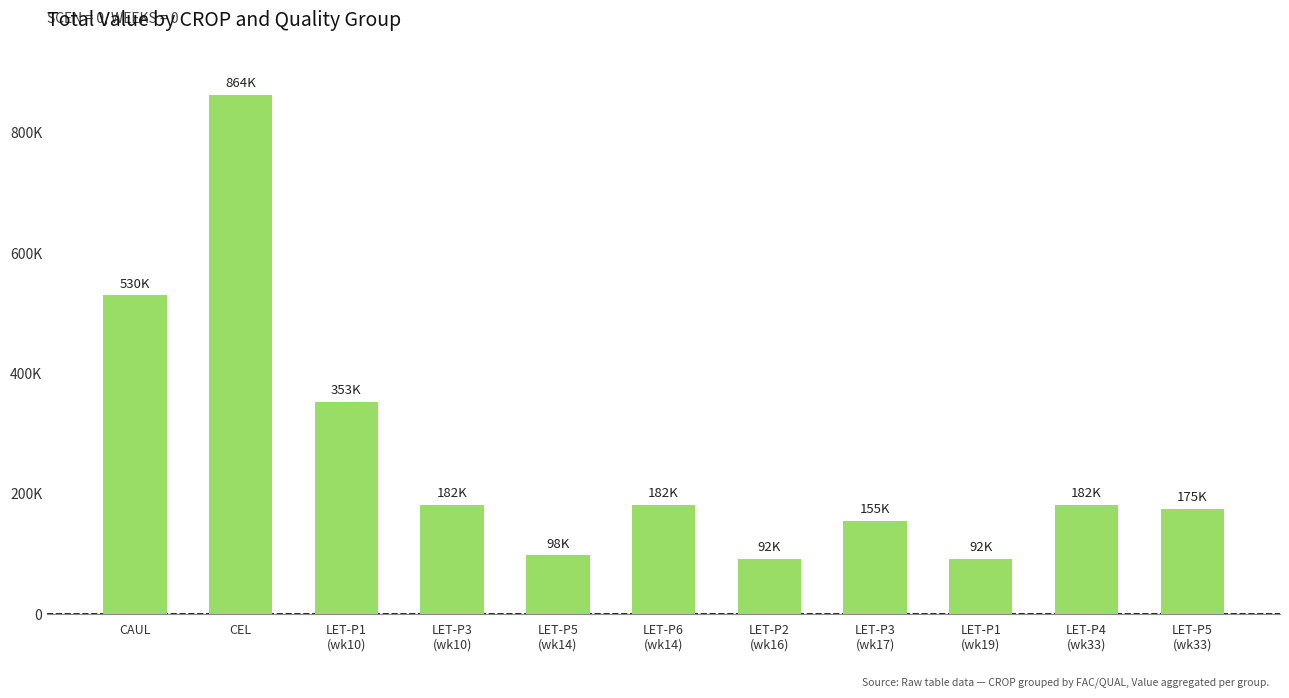

Which has a higher value, LET-P2
(wk16) or LET-P6
(wk14)?

LET-P6
(wk14)